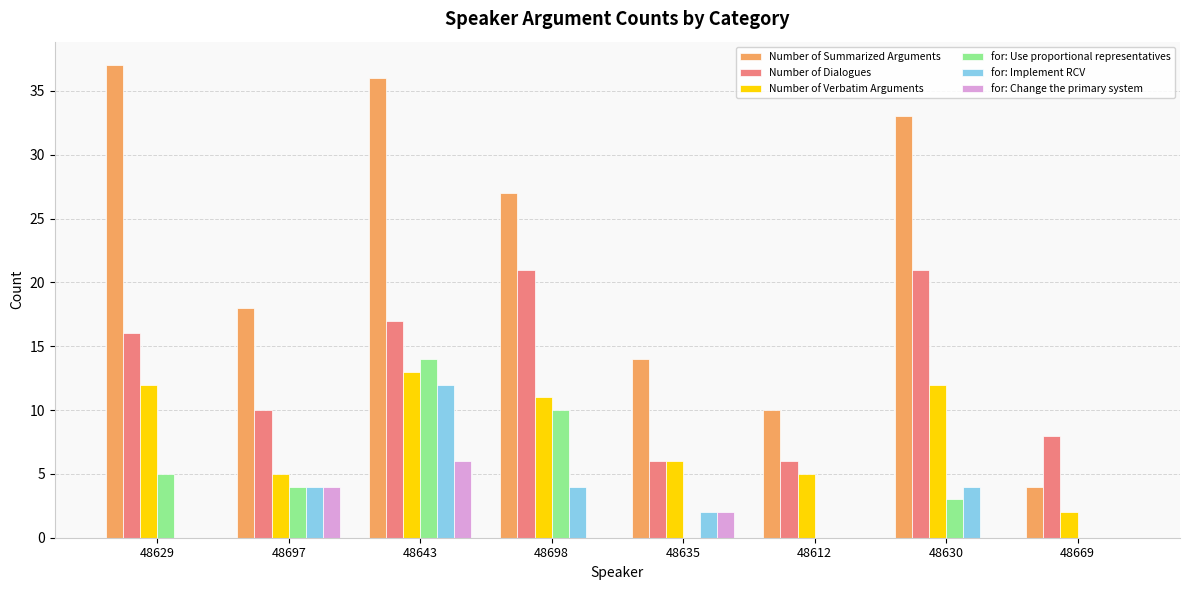

Which category has the highest value in the for: Use proportional representatives series?

48643